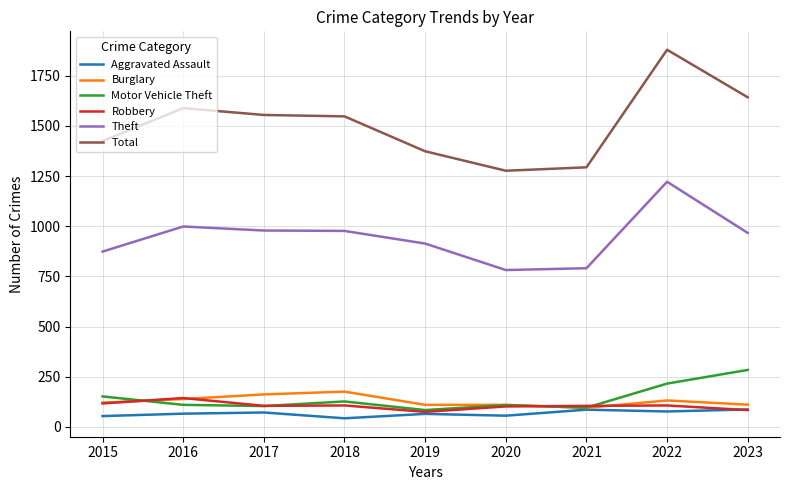

The Theft series shows 1268 at 2019. True or false?

False